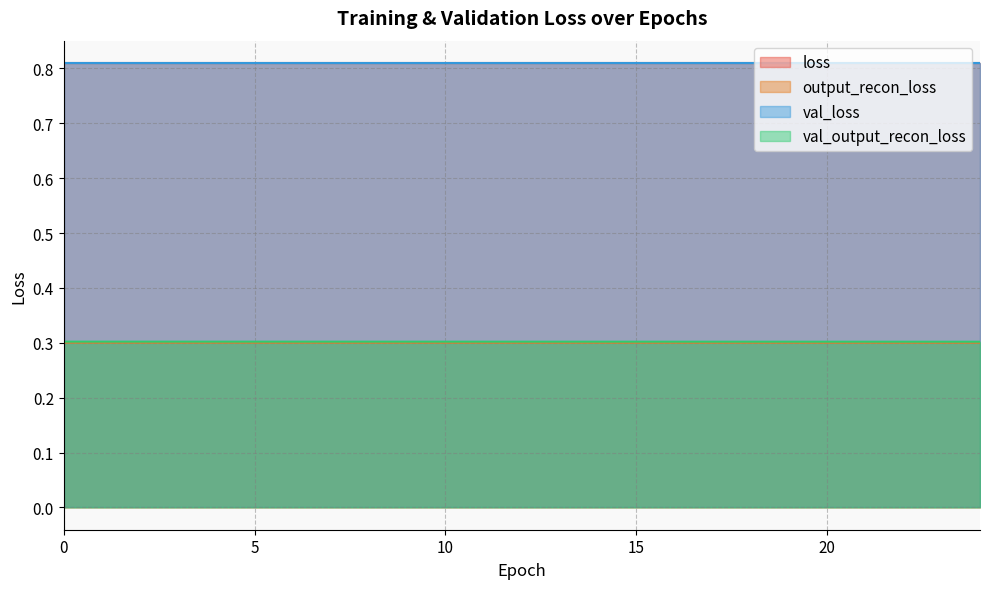

Rank the categories by output_recon_loss value from highest to lowest.

0, 1, 2, 3, 4, 5, 6, 7, 8, 9, 10, 11, 12, 13, 14, 15, 16, 17, 18, 19, 20, 21, 22, 23, 24